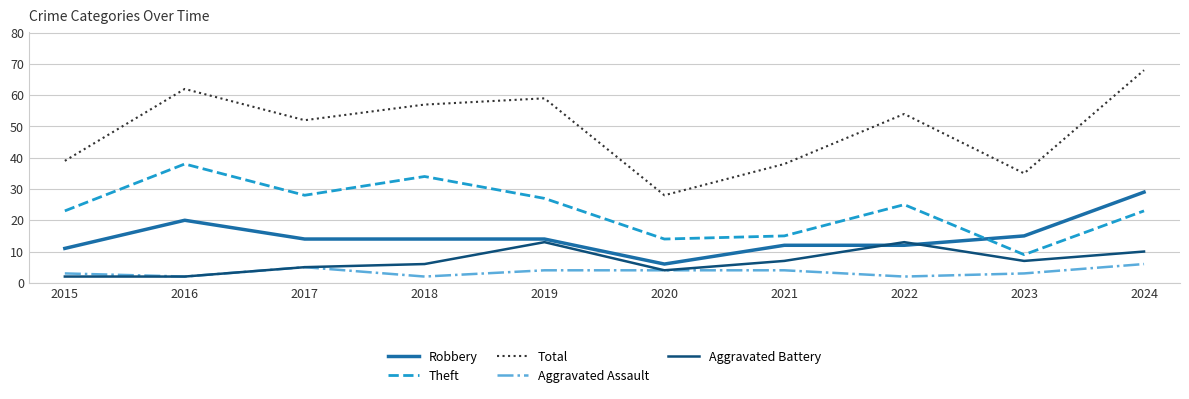

What is the approximate value of Aggravated Assault at 2017?

5